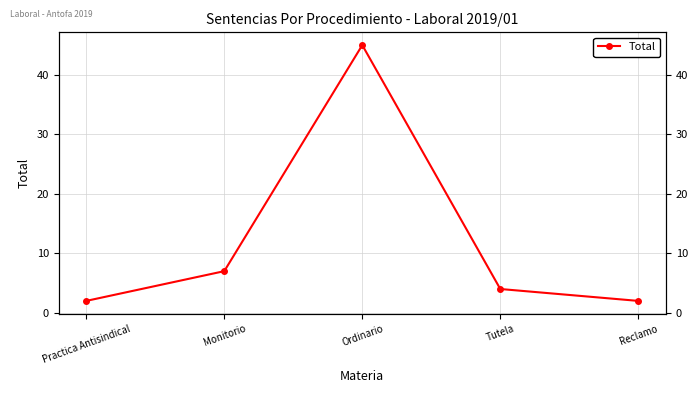

Reading left to right, what are all the values shown in this chart?

Practica Antisindical=2	Monitorio=7	Ordinario=45	Tutela=4	Reclamo=2